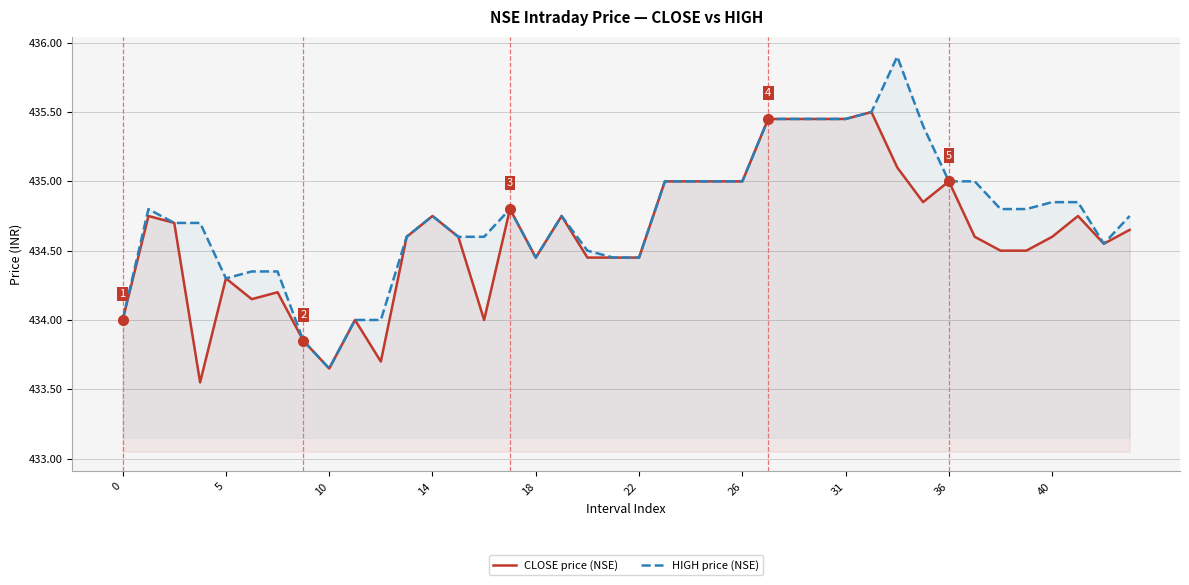

What is the average value of the HIGH price (NSE) series?

434.7